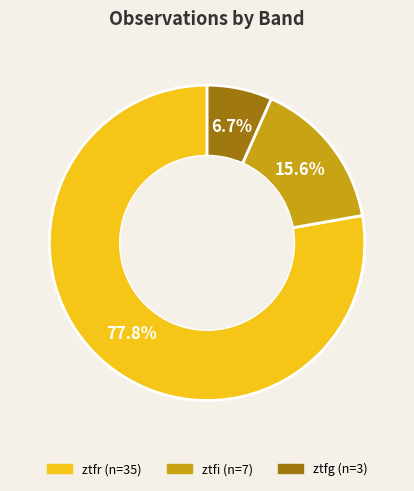

To the nearest percent, what is the average slice percentage?

33%